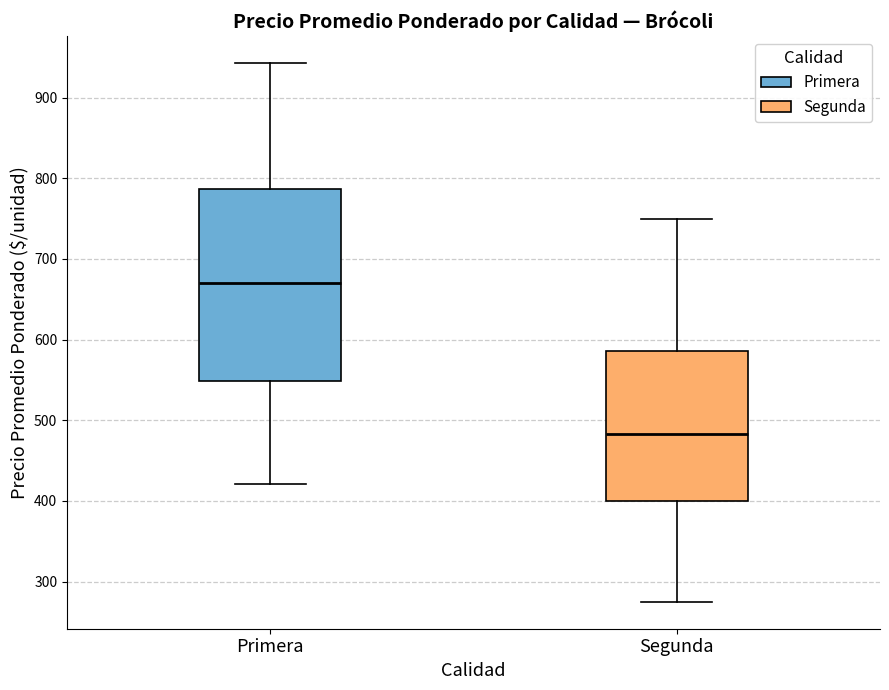

Reading left to right, read every box against the y-axis: the position of its median line, the range the box covers, and the ends of its whiskers. The values are not printed on the chart, so give them approximately, as read against the axis.

Primera: median 670, box 550 to 790, whiskers 420 to 940
Segunda: median 480, box 400 to 590, whiskers 280 to 750